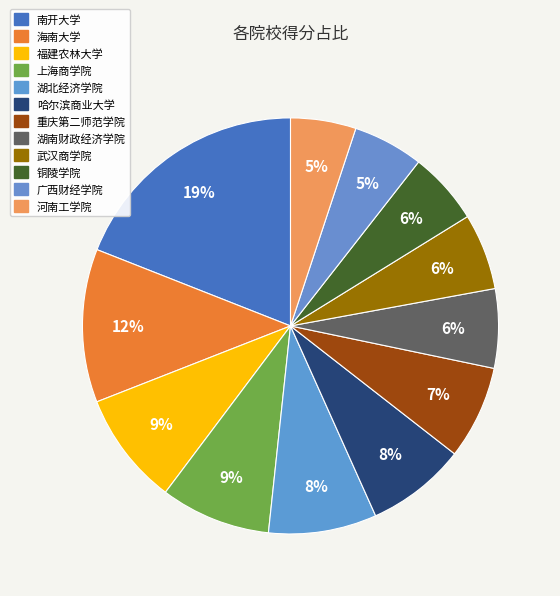

How many segments does this pie chart have?

12